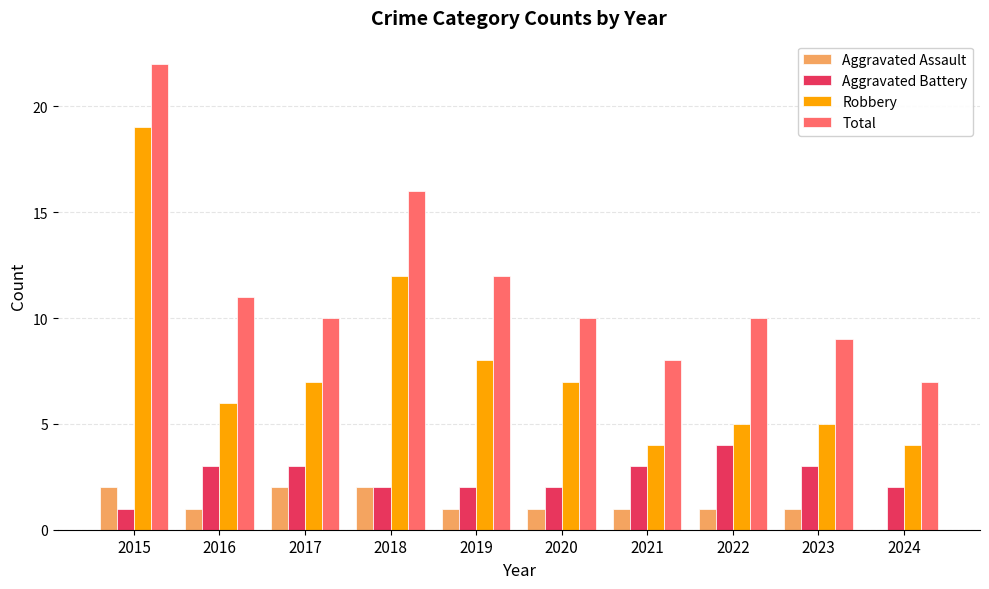

The value of Robbery at 2020 is 3. True or false?

False